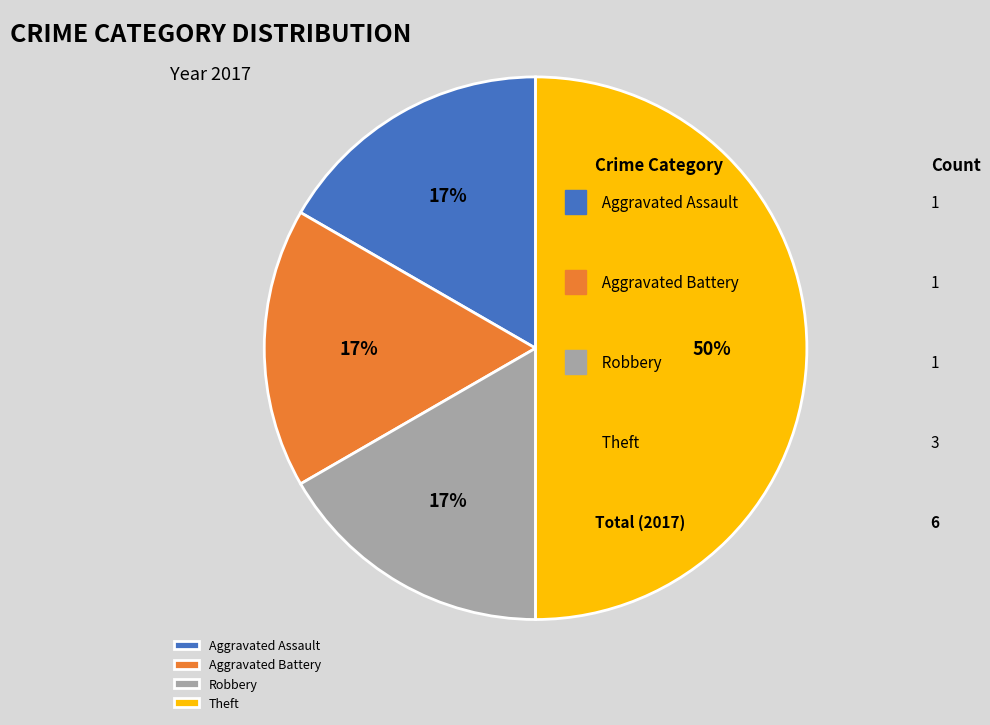

How many segments does this pie chart have?

4